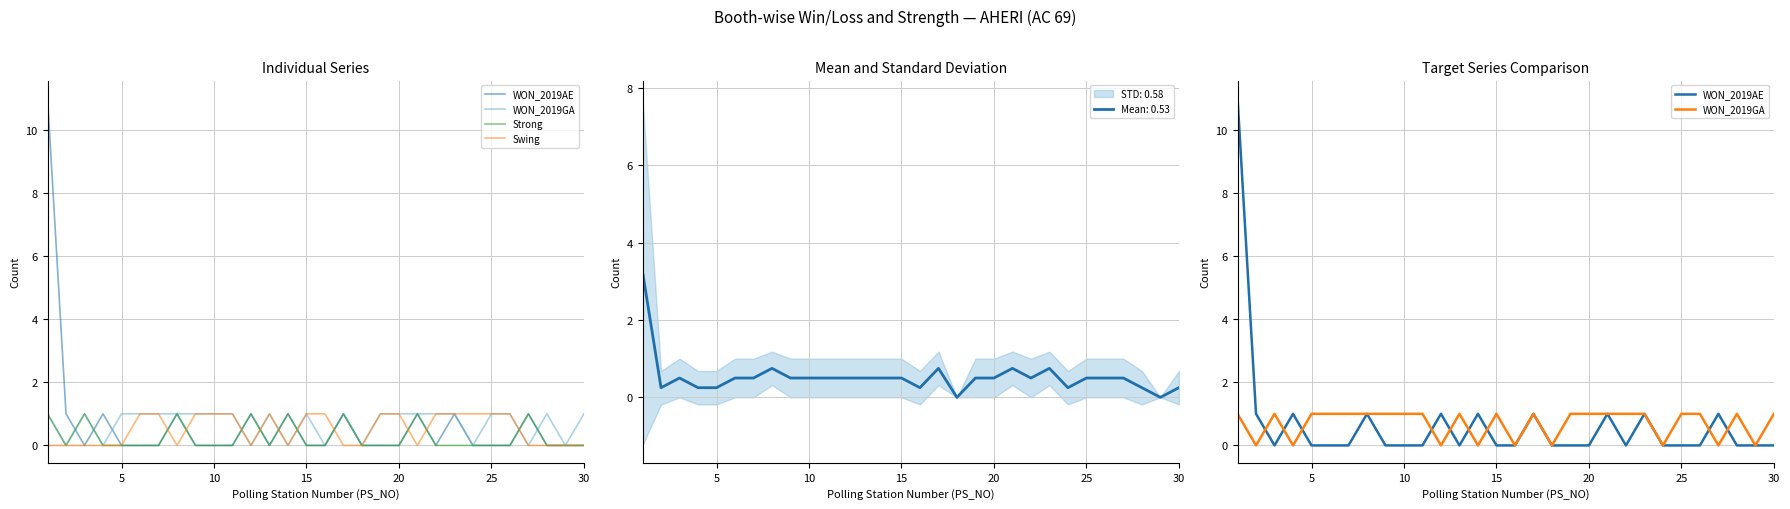

Reading left to right, list all the values displayed in this chart.

WON_2019AE: 11	1	0	1	0	0	0	1	0	0	0	1	0	1	0	0	1	0	0	0	1	0	1	0	0	0	1	0	0	0
WON_2019GA: 1	0	1	0	1	1	1	1	1	1	1	0	1	0	1	0	1	0	1	1	1	1	1	0	1	1	0	1	0	1
Strong: 1	0	1	0	0	0	0	1	0	0	0	1	0	1	0	0	1	0	0	0	1	0	0	0	0	0	1	0	0	0
Swing: 0	0	0	0	0	1	1	0	1	1	1	0	1	0	1	1	0	0	1	1	0	1	1	1	1	1	0	0	0	0